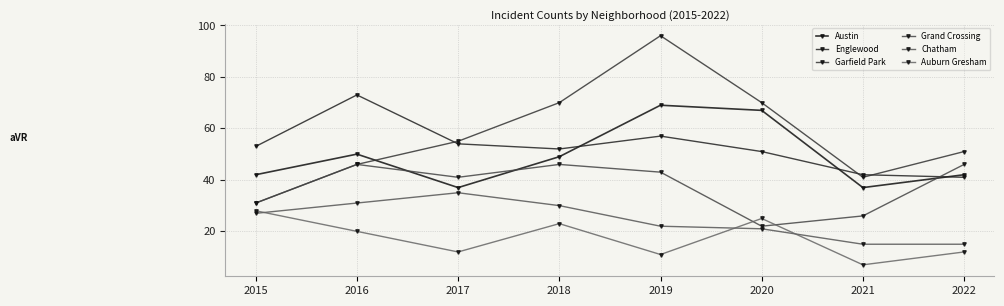

How many data points does each series have?

8